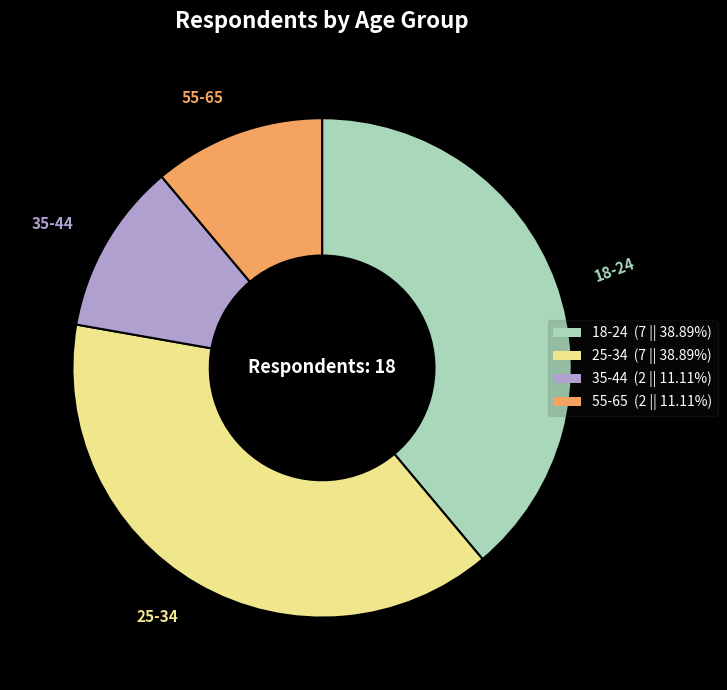

Approximately how many times larger is the value at 55-65 (2 || 11.11%) compared to 18-24 (7 || 38.89%)?

0.3